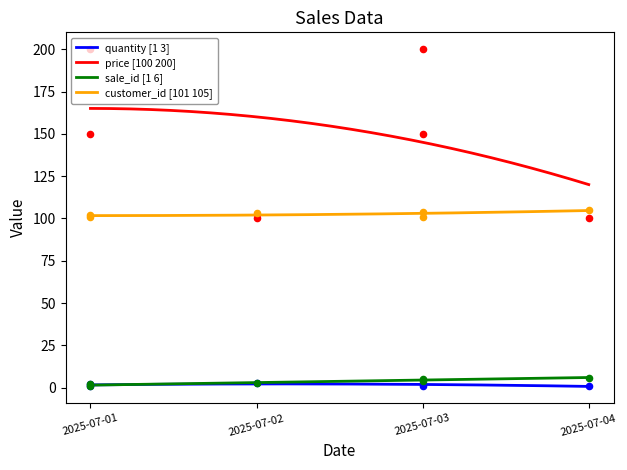

At how many categories does at least one series exceed 54?

6